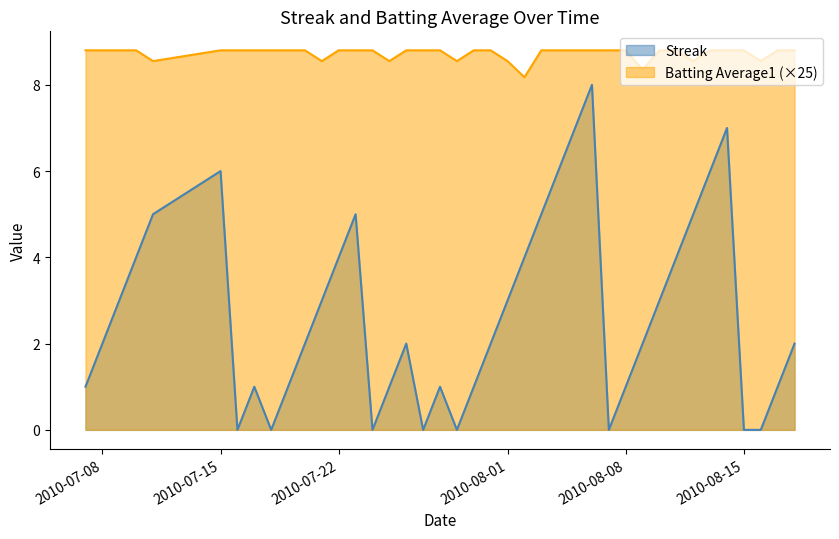

True or false: Batting Average1 and Streak intersect in this chart.

False